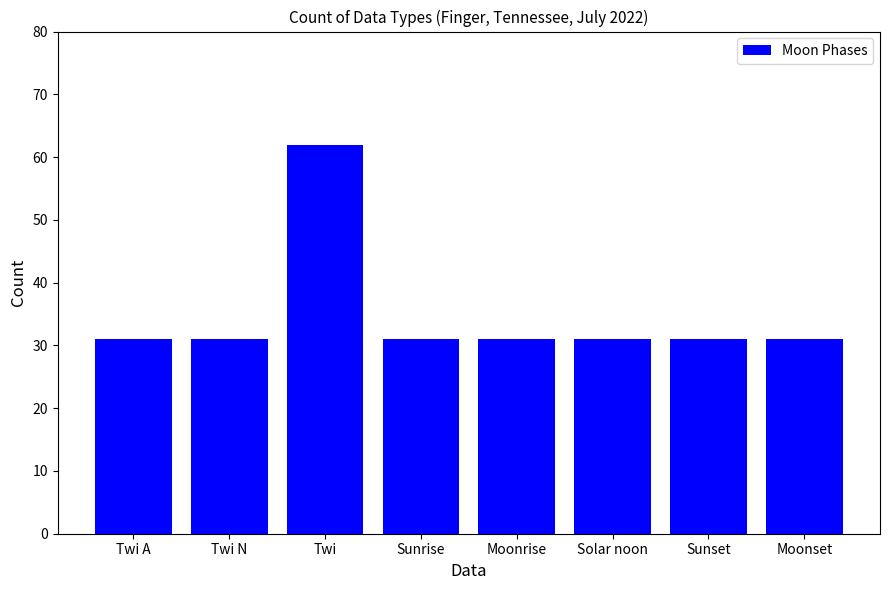

What is the difference between the maximum and second lowest values?

31